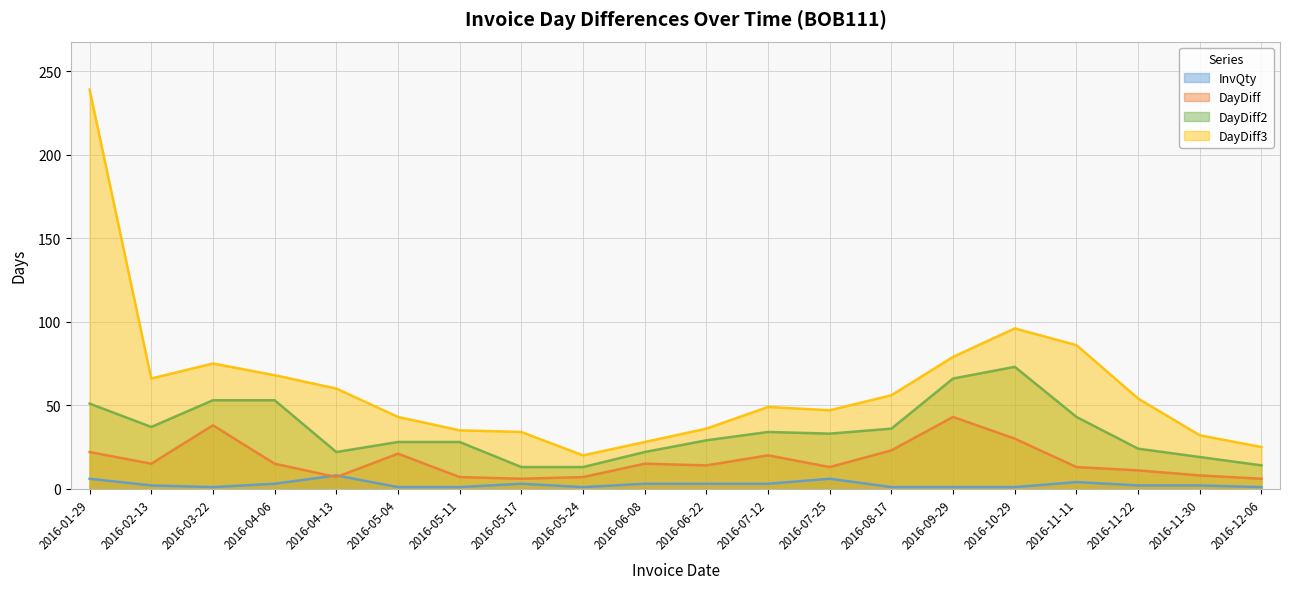

How many interior local peaks does the DayDiff2 series have?

2